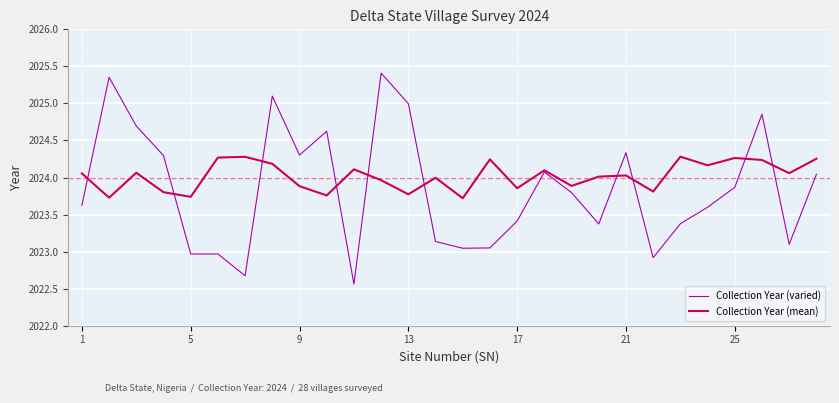

How many lines are shown in the chart?

2